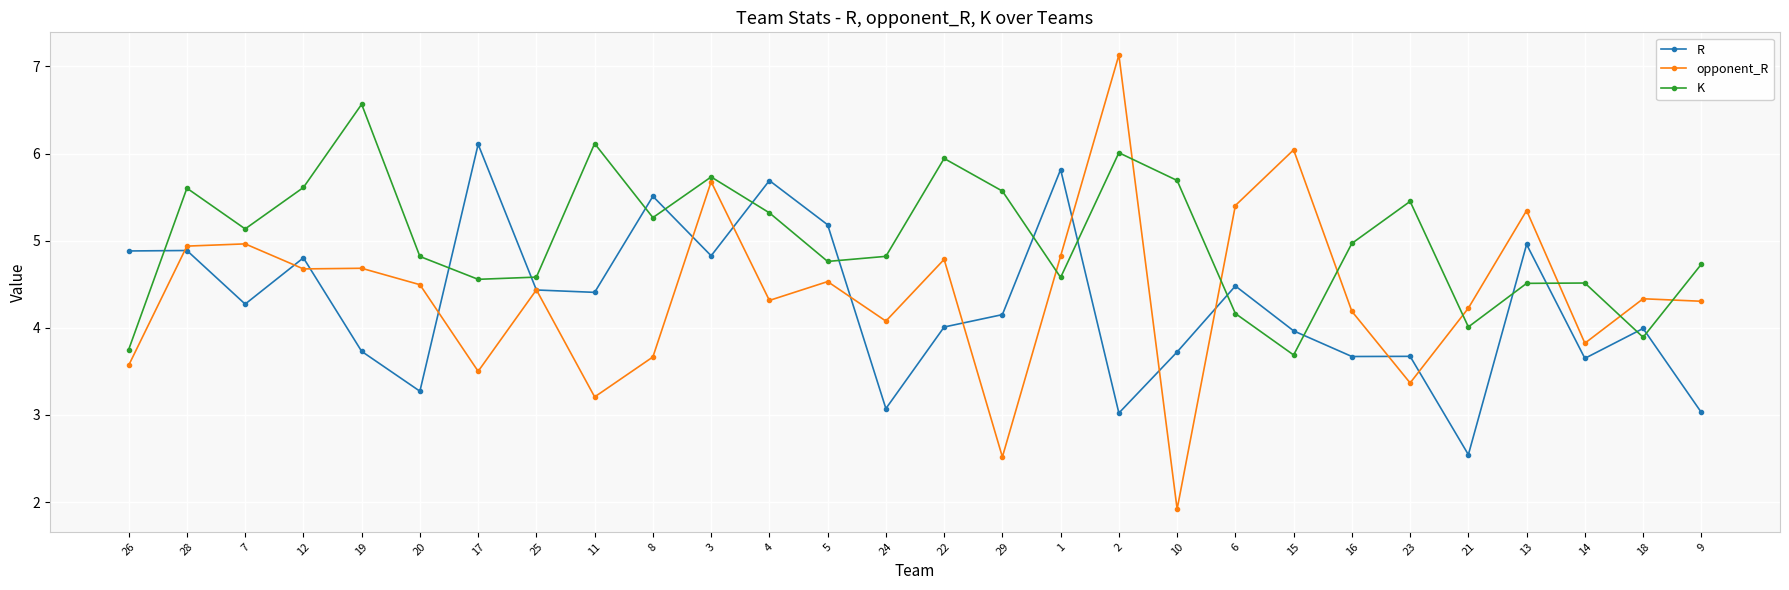

What is the approximate value of opponent_R at 25?

4.4